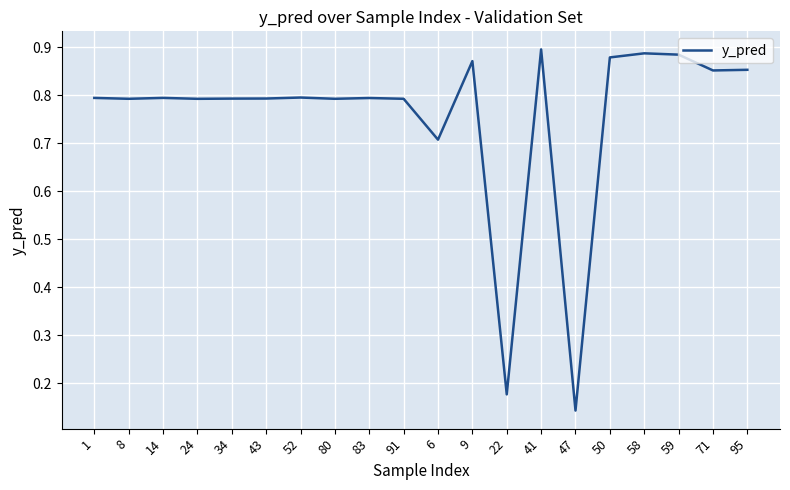

What is the change in value from 80 to 22?

-0.6